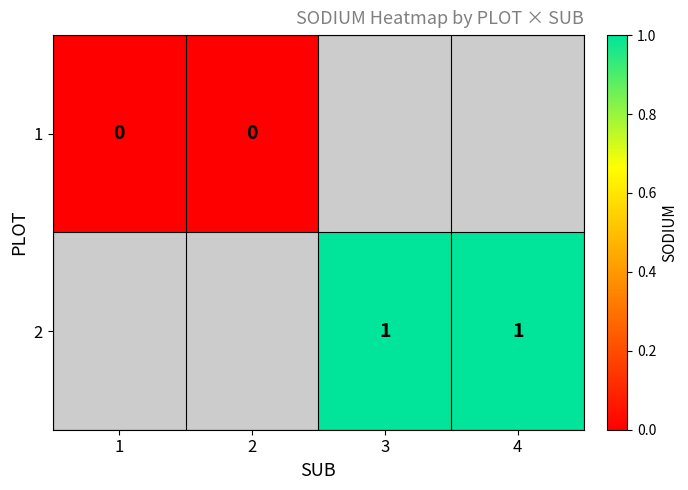

True or false: 2 has a value of 1 at 3.

True